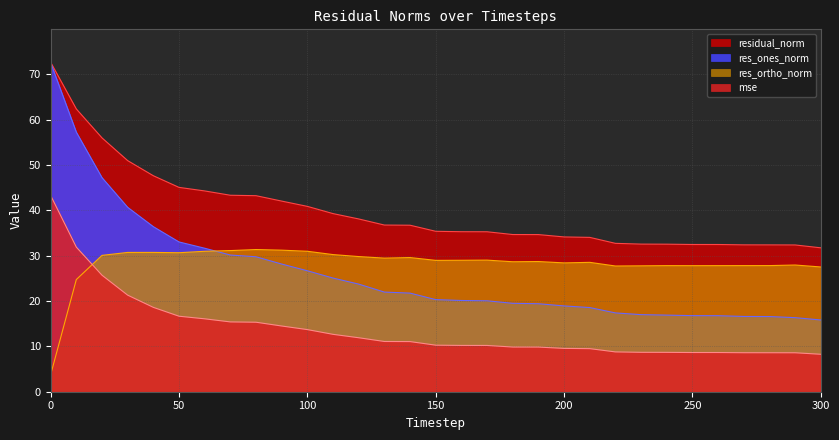

What is the average value of the res_ones_norm series?

26.2